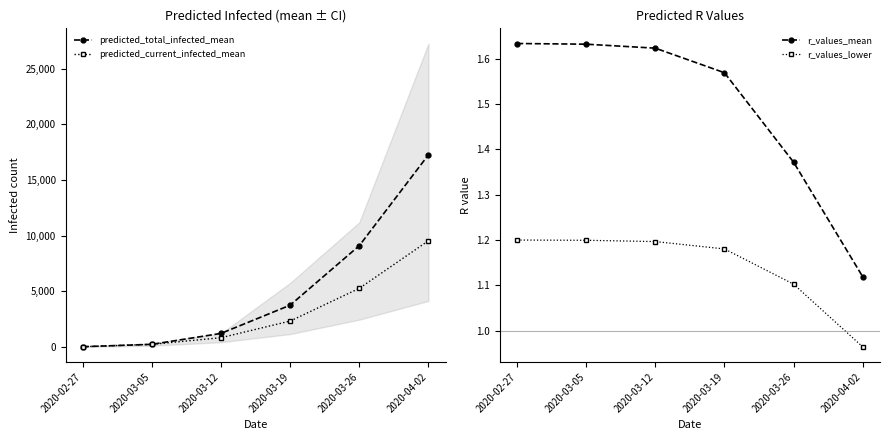

What are all the series names shown in the legend?

predicted_total_infected_mean, predicted_current_infected_mean, r_values_mean, r_values_lower